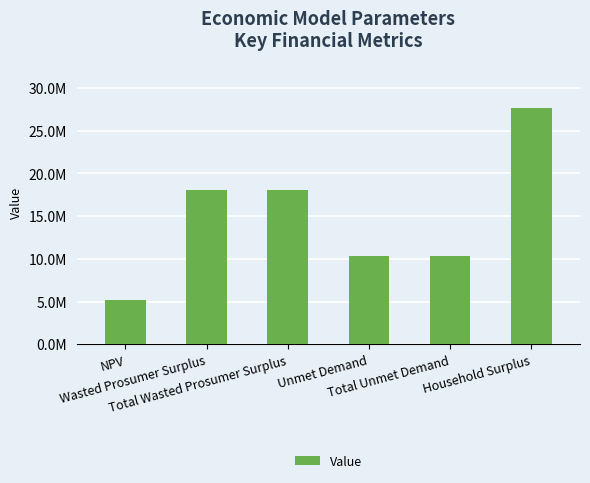

Reading left to right, extract all data points from this chart.

NPV=5128281.4	Wasted Prosumer Surplus=18093321.8	Total Wasted Prosumer Surplus=18093321.8	Unmet Demand=10285071.6	Total Unmet Demand=10285071.6	Household Surplus=27703669.1